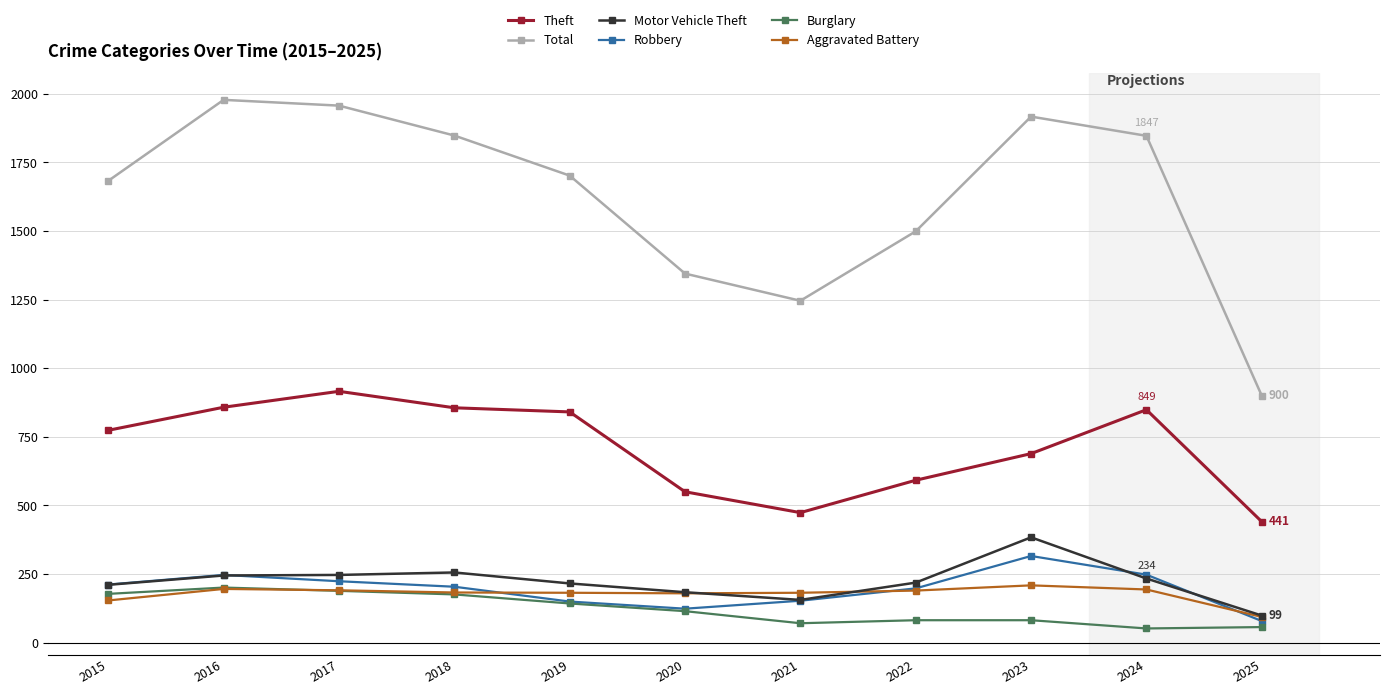

Which series has the widest spread of values?

Total